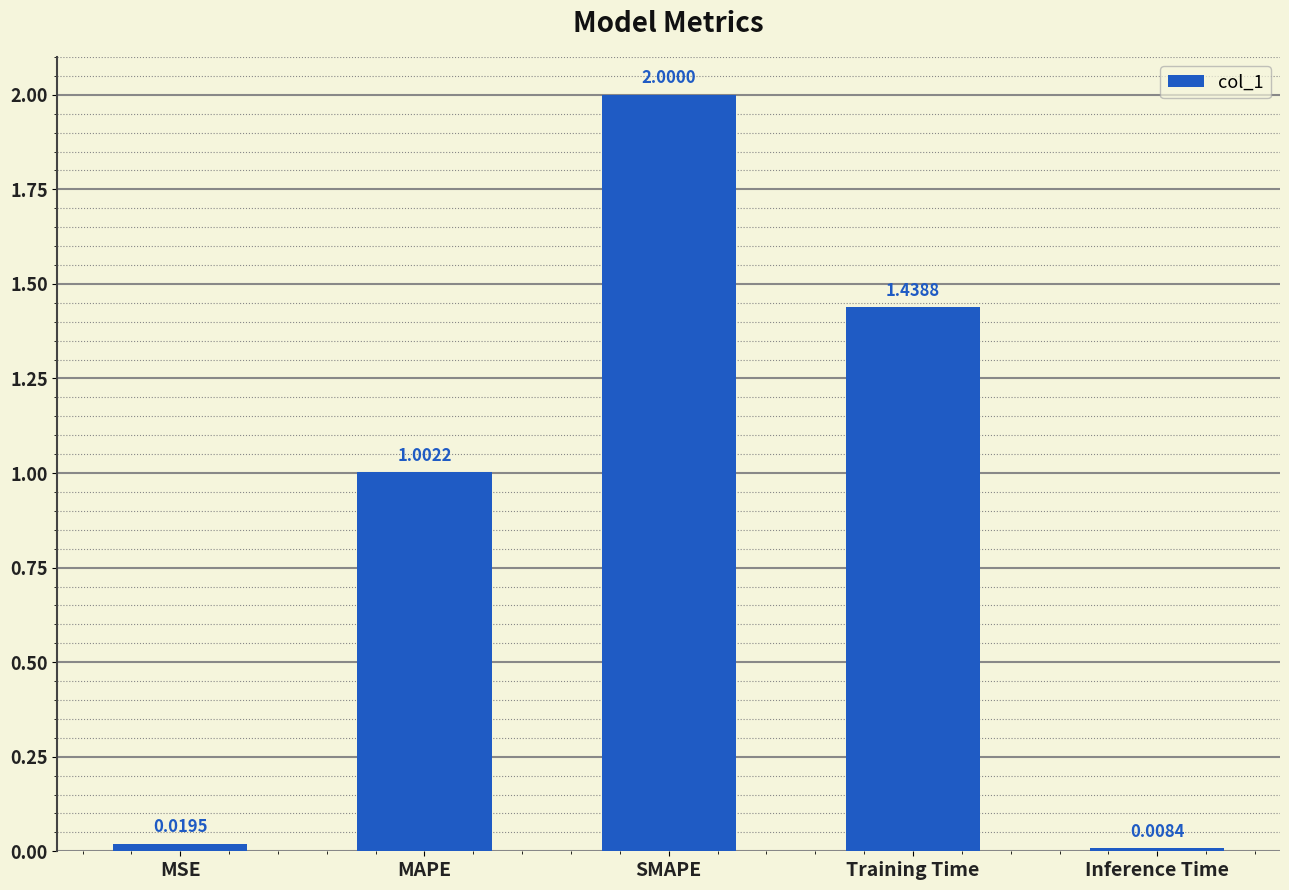

Which label corresponds to the smallest value in the chart?

Inference Time